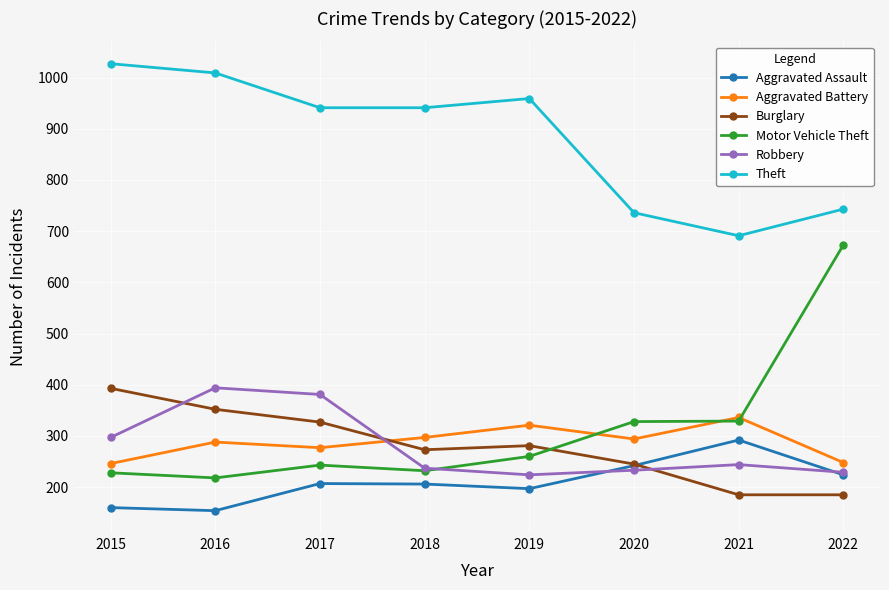

What is the value of the Robbery point at the 1st from the left?

297